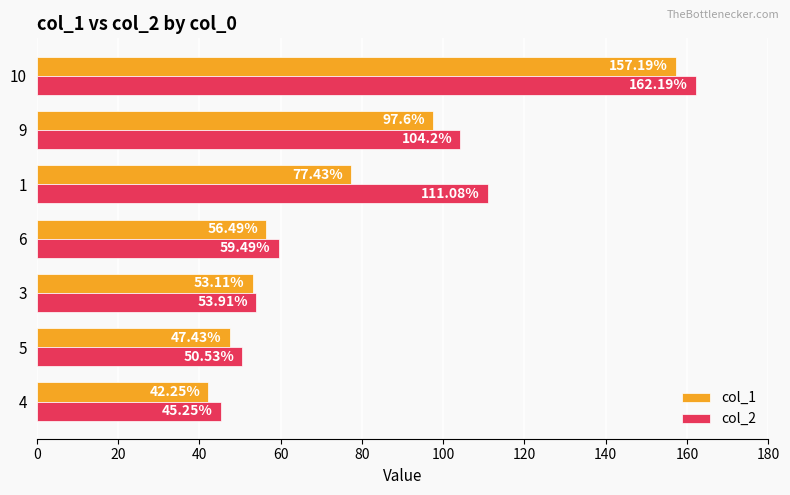

What is the average value of the col_1 series?

75.9